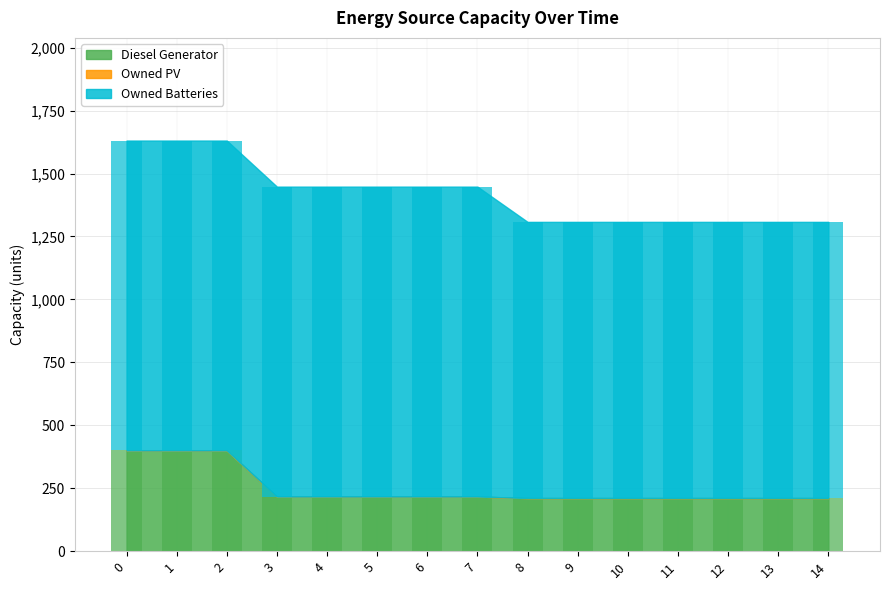

Between 4 and 11, which series saw the biggest shift?

Owned Batteries